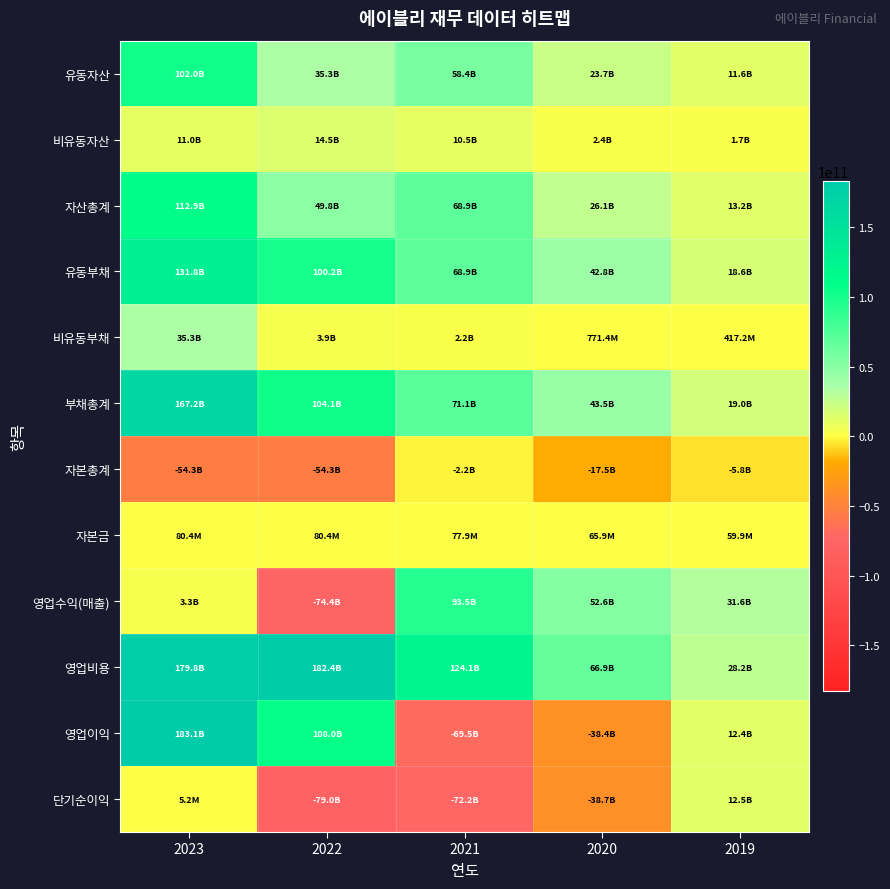

Count the number of data series in this chart.

12